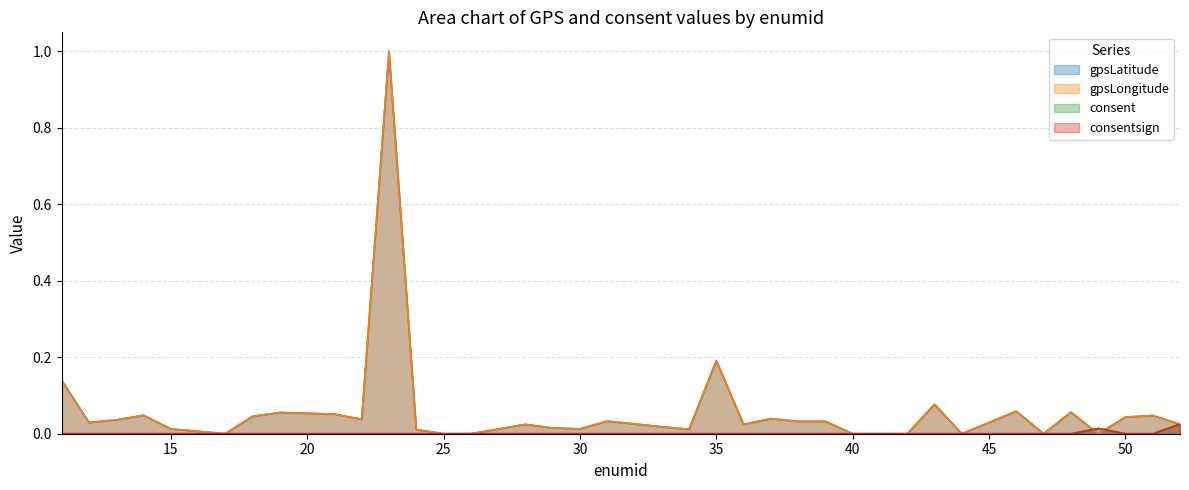

True or false: gpsLatitude has more than 1 interior local peaks.

True